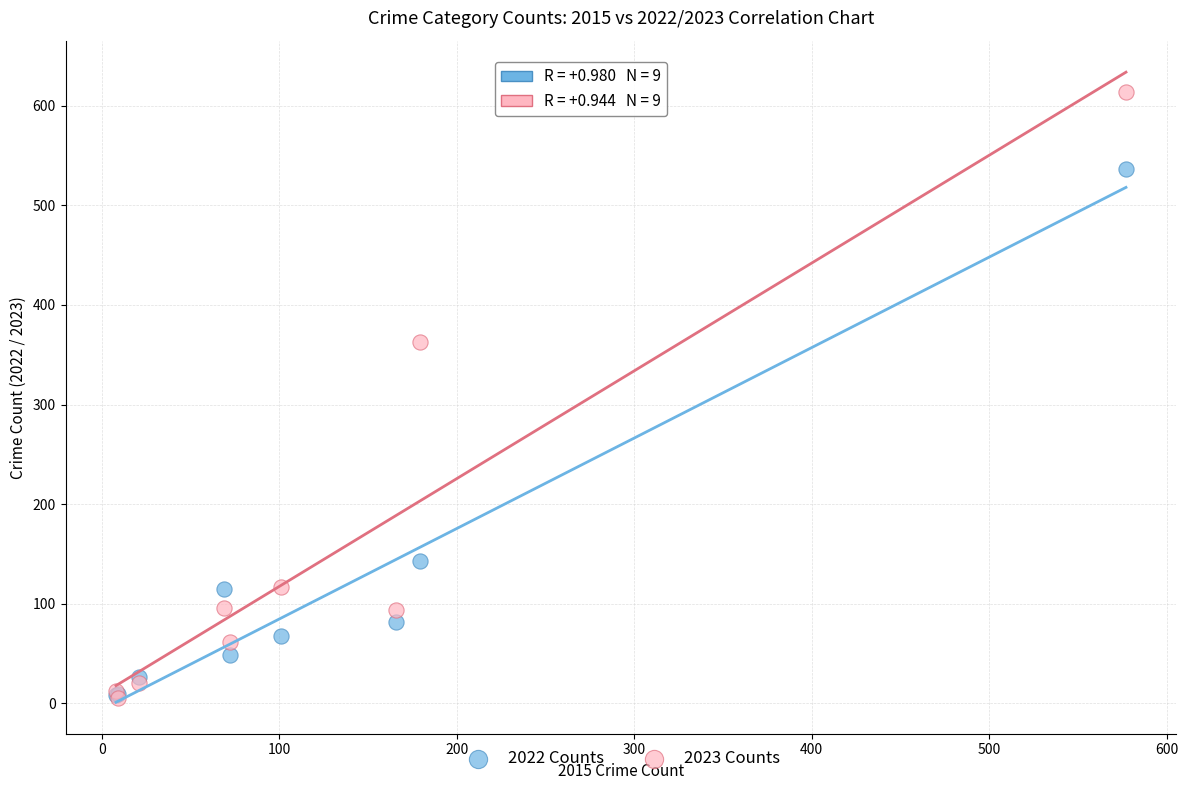

In the 2022 Counts series, what Y value is closest to 272?

143